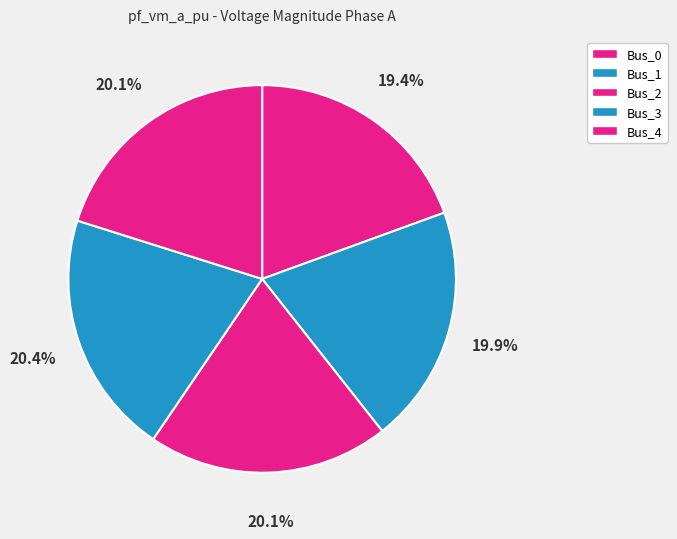

What portion of the pie excludes Bus_2?

79.9%